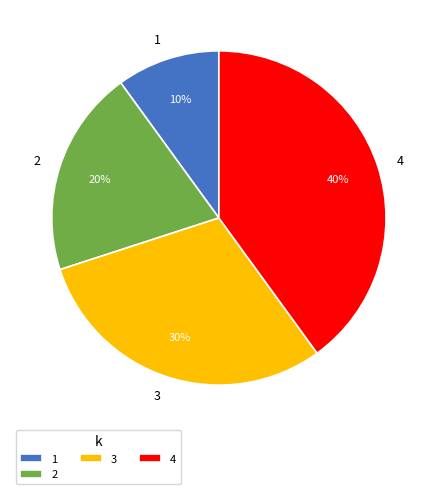

Rank the categories by value from lowest to highest.

1, 2, 3, 4